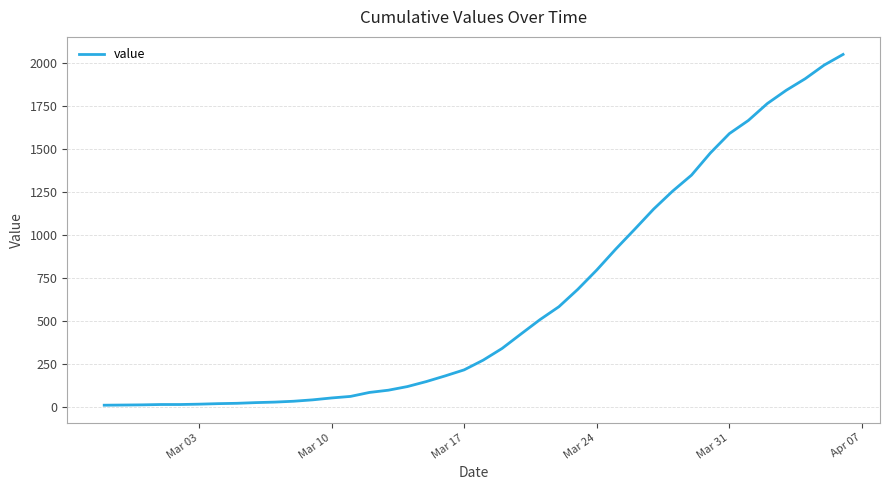

What is the average value?

621